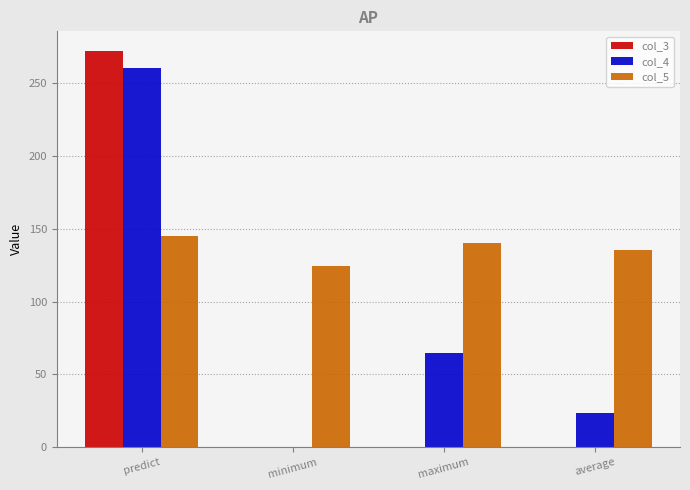

Which category has the highest value across all series?

predict